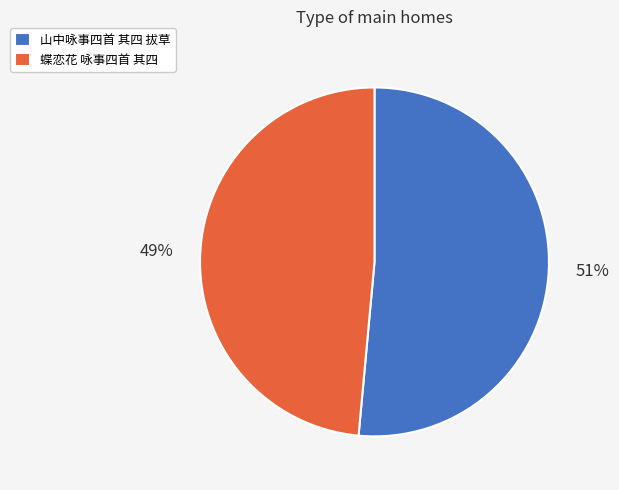

What percentage is the 山中咏事四首 其四 拔草 slice, to the nearest percent?

51%